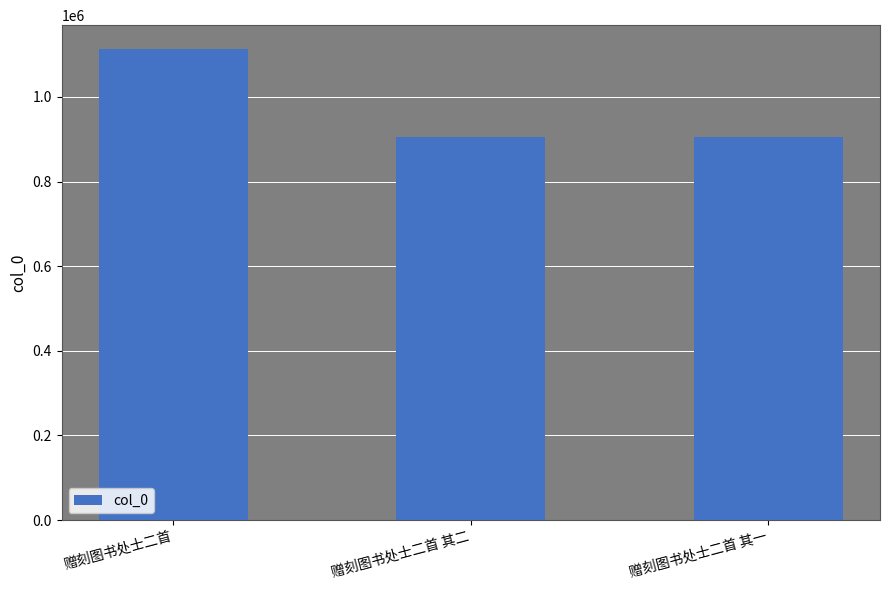

What is the sum of all values?

2923865